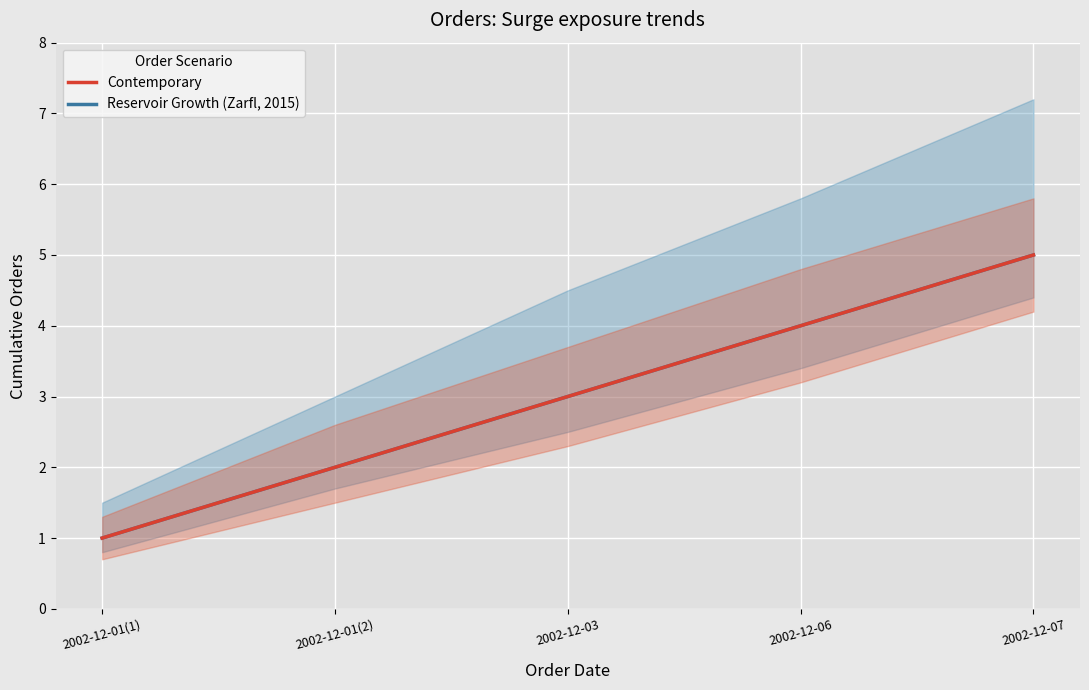

At which label does Contemporary first exceed 3?

2002-12-06